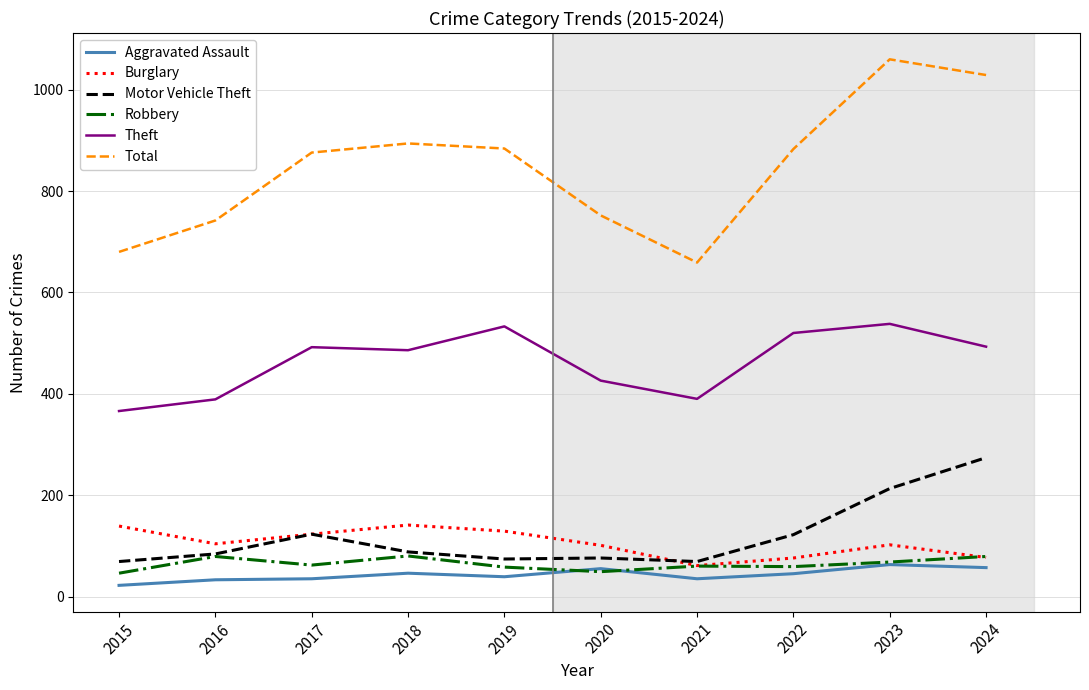

At which category does the chart reach its peak across all series?

2023